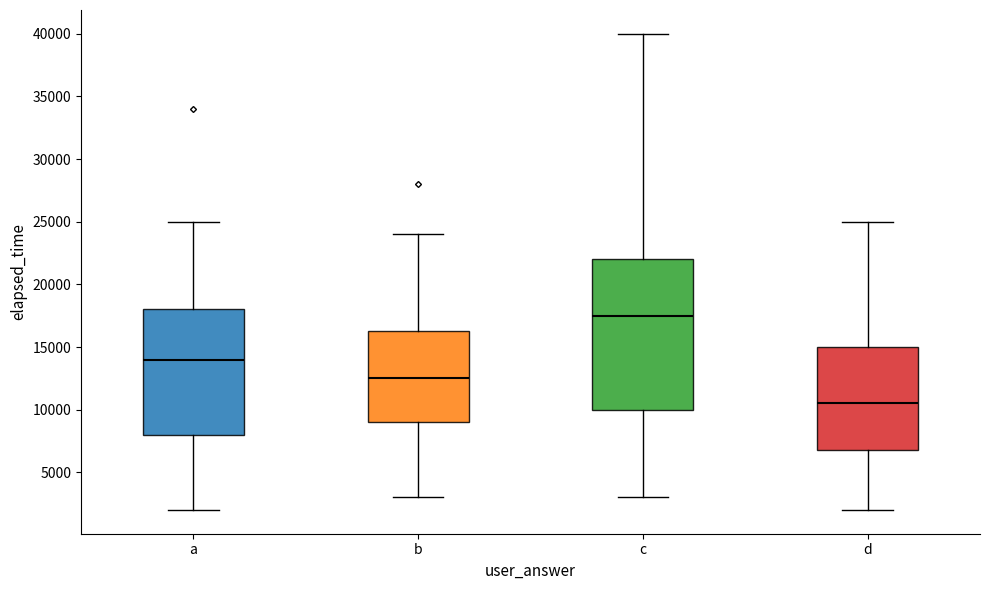

Which box is the tallest, from its lower edge to its upper edge?

c